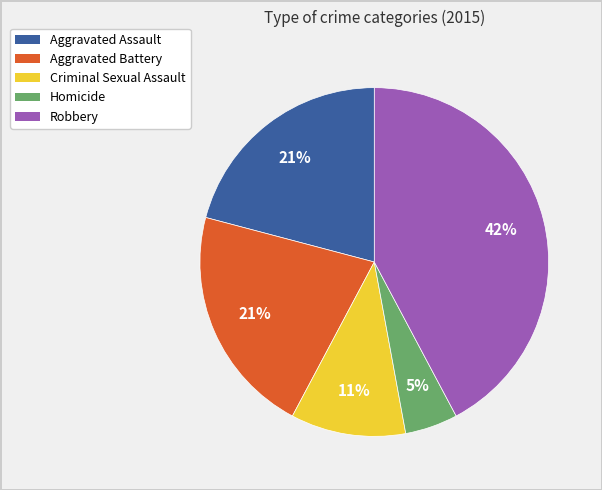

Is Robbery the majority of the pie?

No